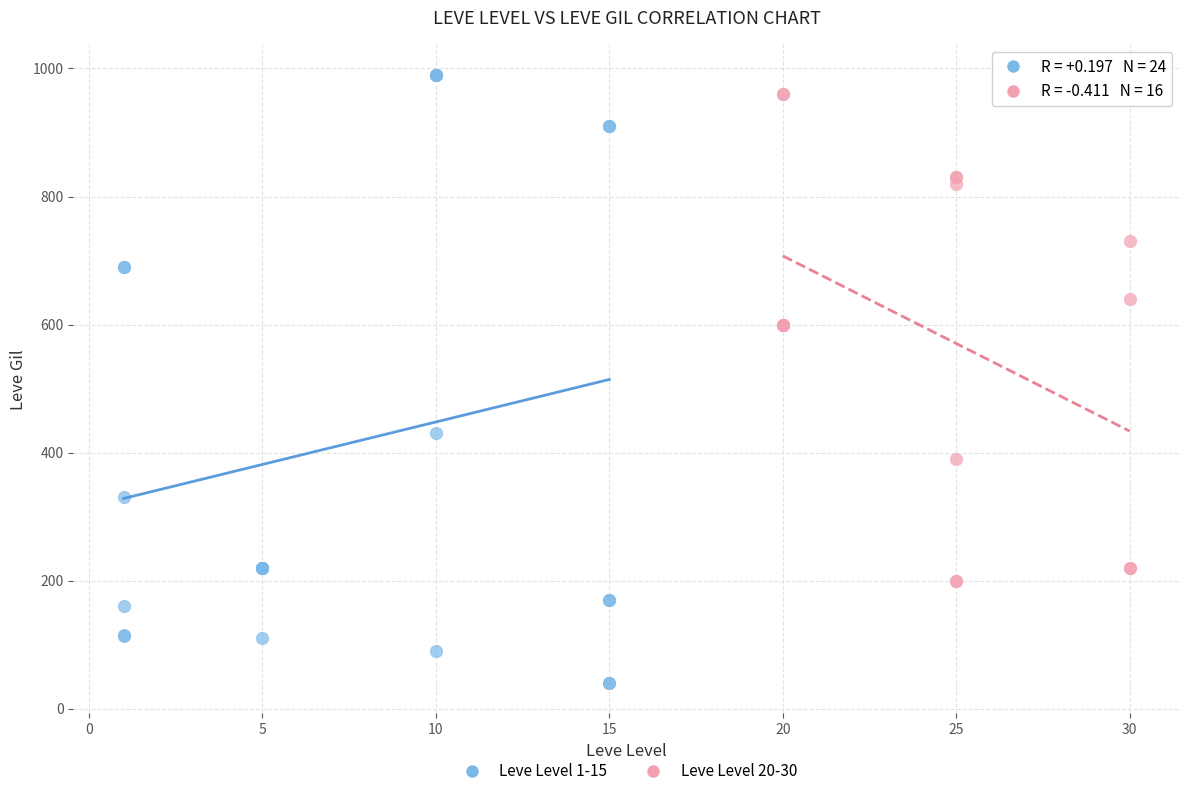

Which series has the largest Y range (max minus min)?

Leve Level 1-15